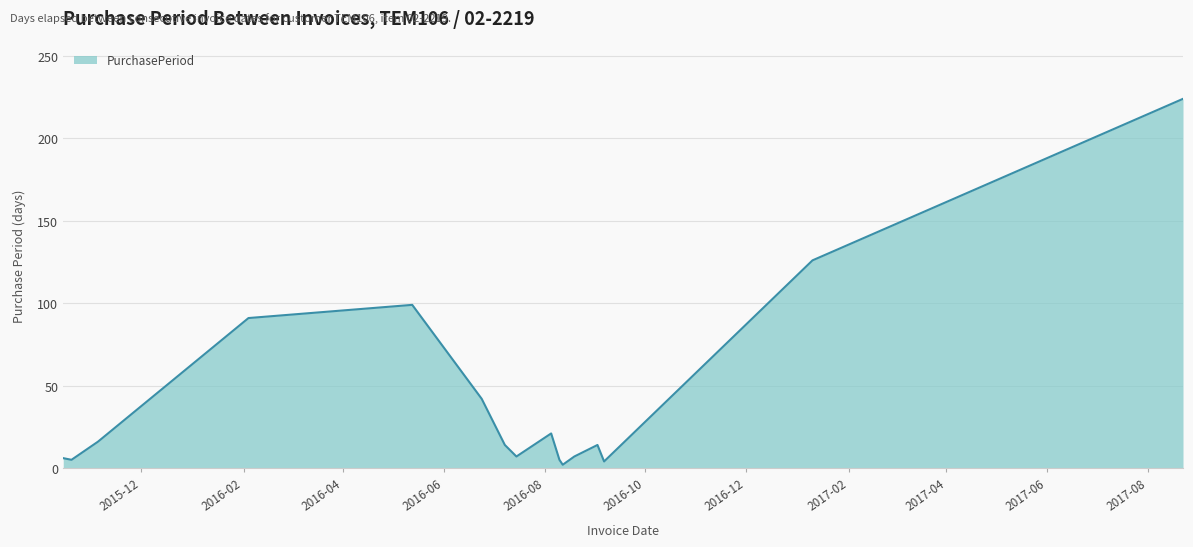

What is the difference between the maximum and minimum values?

222